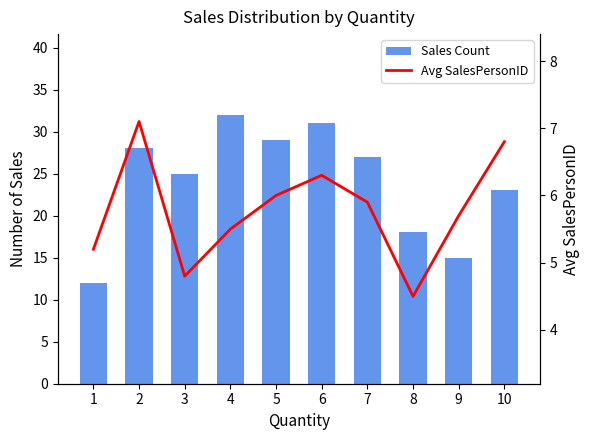

List the series in order of their overall mean, highest first.

Sales Count, Avg SalesPersonID